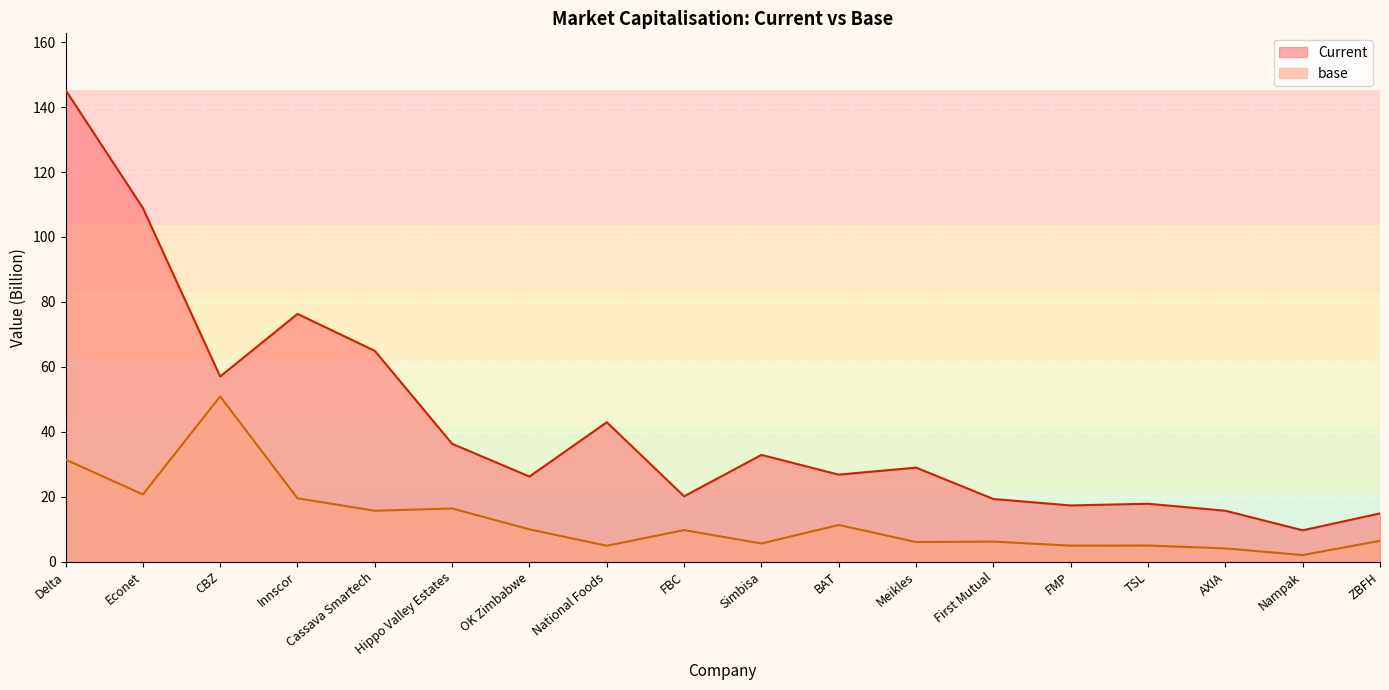

Reading right to left, what are all the values shown in this chart?

Current: ZBFH=14.9	Nampak=9.7	AXIA=15.7	TSL=17.9	FMP=17.3	First Mutual=19.3	Meikles=29.0	BAT=26.8	Simbisa=32.9	FBC=20.2	National Foods=43.0	OK Zimbabwe=26.2	Hippo Valley Estates=36.3	Cassava Smartech=64.9	Innscor=76.3	CBZ=57.0	Econet=108.9	Delta=145.3
base: ZBFH=6.4	Nampak=2.1	AXIA=4.1	TSL=5.0	FMP=5.0	First Mutual=6.2	Meikles=6.1	BAT=11.3	Simbisa=5.6	FBC=9.7	National Foods=4.9	OK Zimbabwe=10.0	Hippo Valley Estates=16.4	Cassava Smartech=15.7	Innscor=19.5	CBZ=50.9	Econet=20.7	Delta=31.5